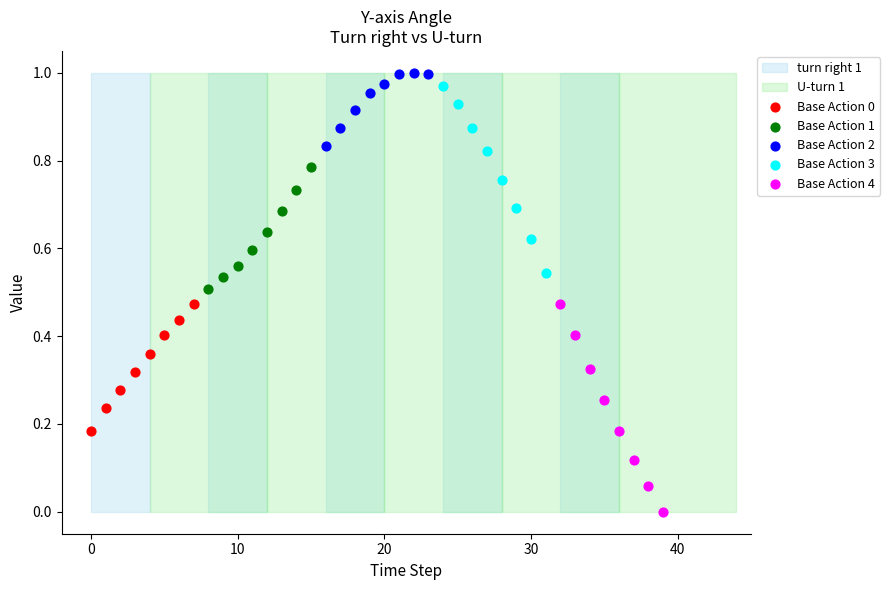

Which series contains the lowest Y value?

Base Action 4